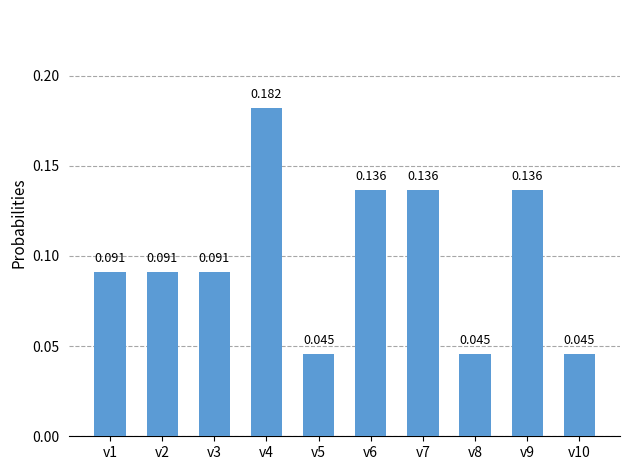

Reading left to right, what are all the values shown in this chart?

v1=0.1	v2=0.1	v3=0.1	v4=0.2	v5=0.0	v6=0.1	v7=0.1	v8=0.0	v9=0.1	v10=0.0